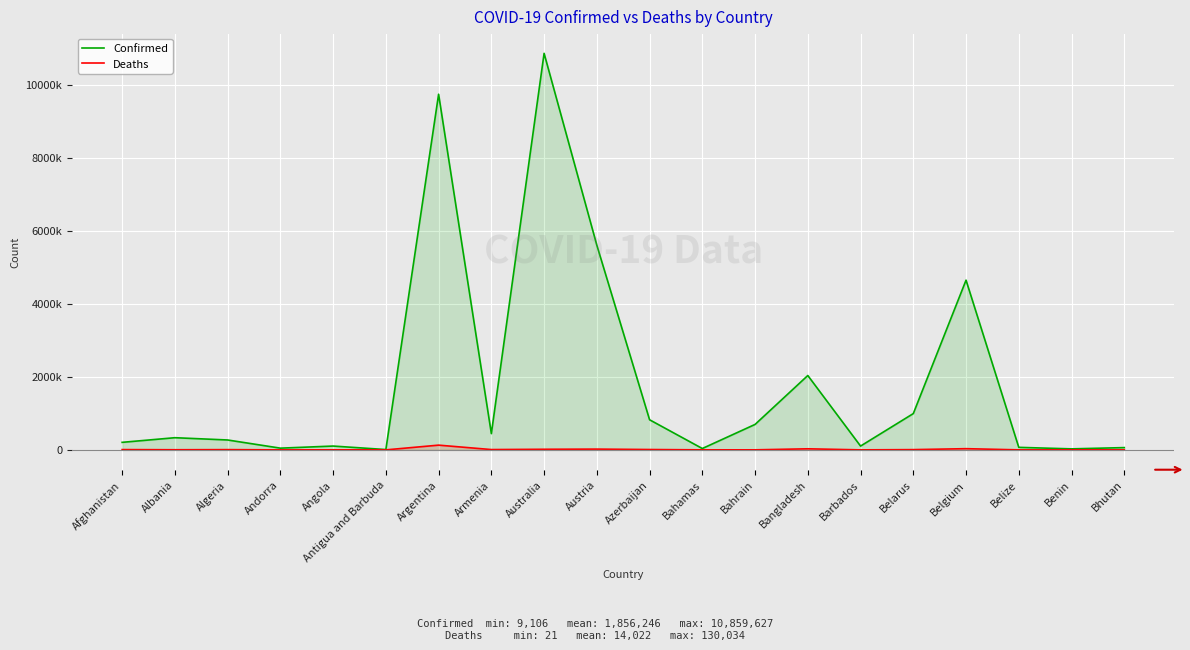

True or false: Deaths and Confirmed intersect in this chart.

False